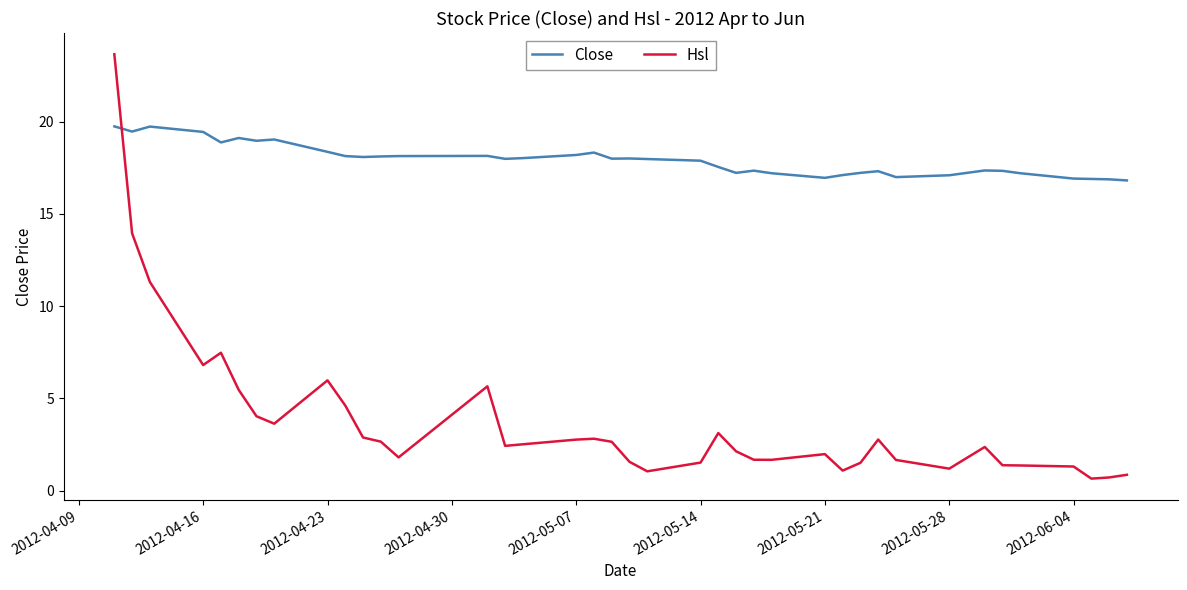

True or false: Close has more than 1 points higher than both neighbors.

True